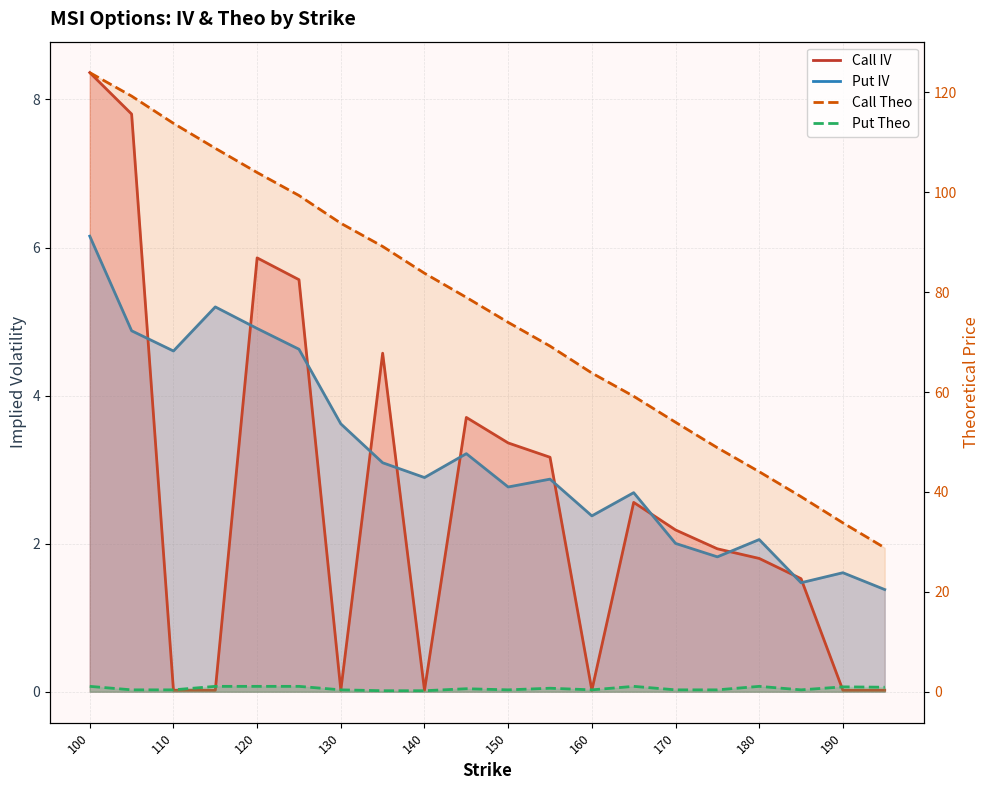

Count the number of categories in the chart.

20